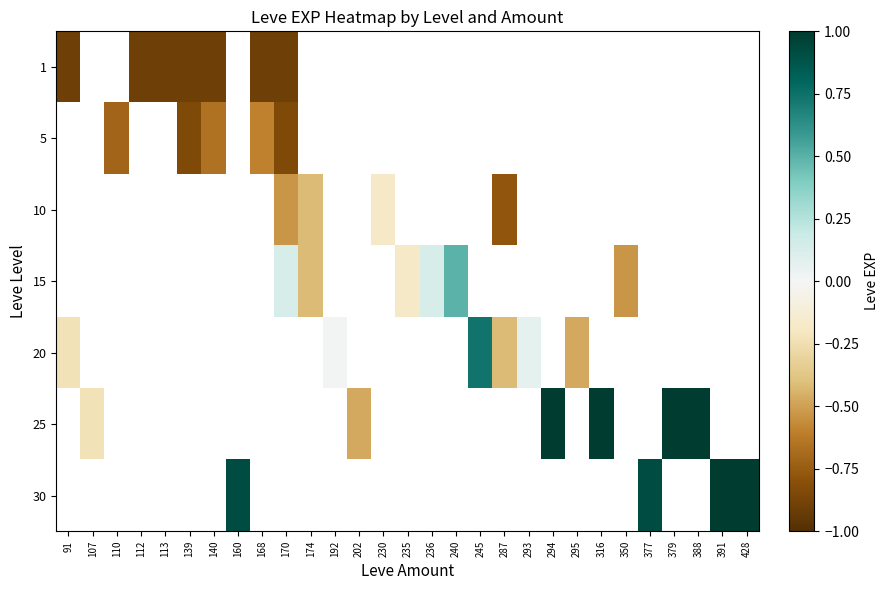

At 236, list the series in order from largest to smallest.

1, 5, 10, 15, 20, 25, 30